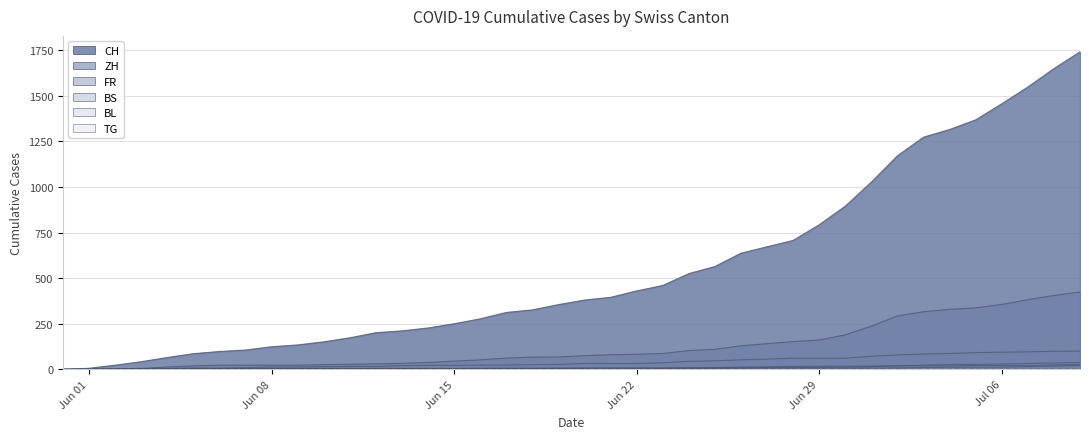

What is the difference between the maximum and minimum values in the FR series?

100